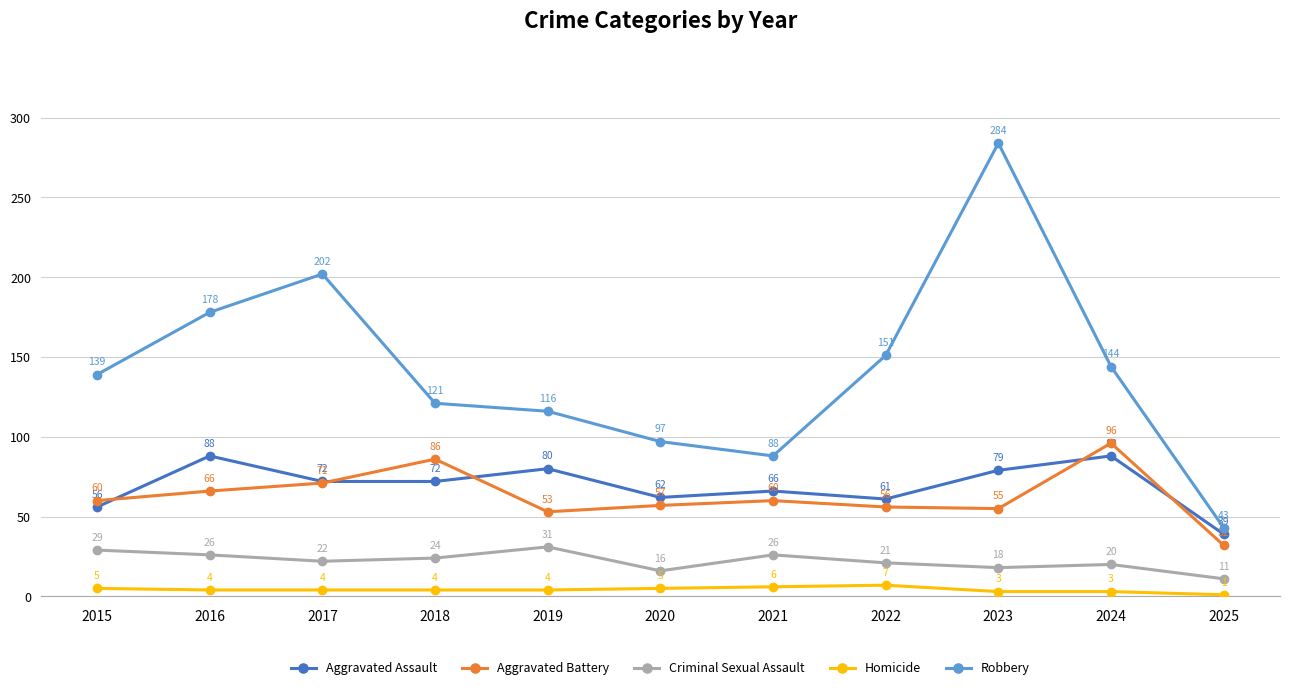

How many categories are shown in the chart?

11